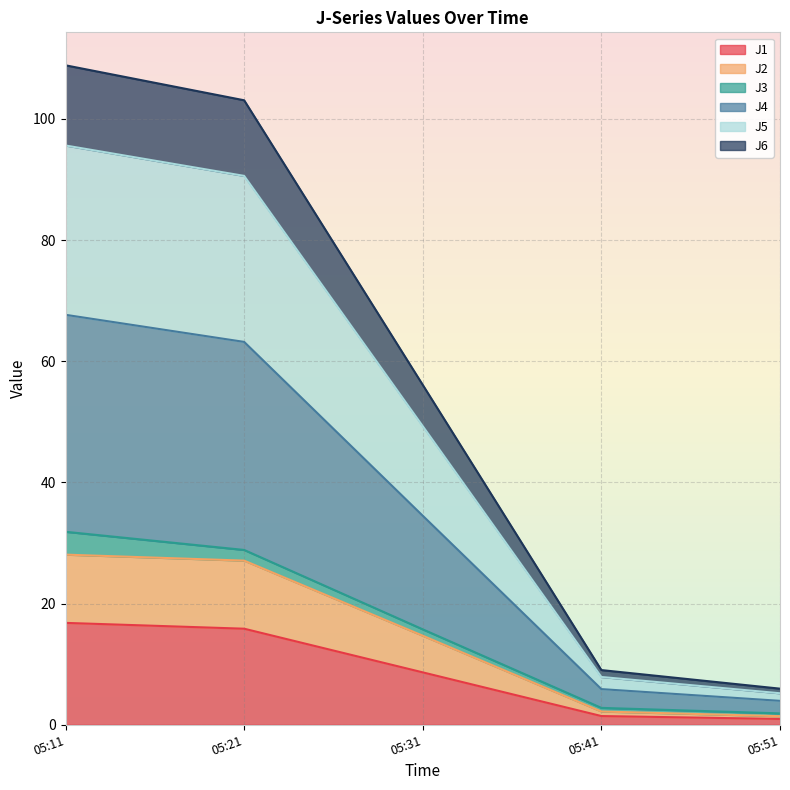

The value of J1 at 05:11 is 16.8. True or false?

True